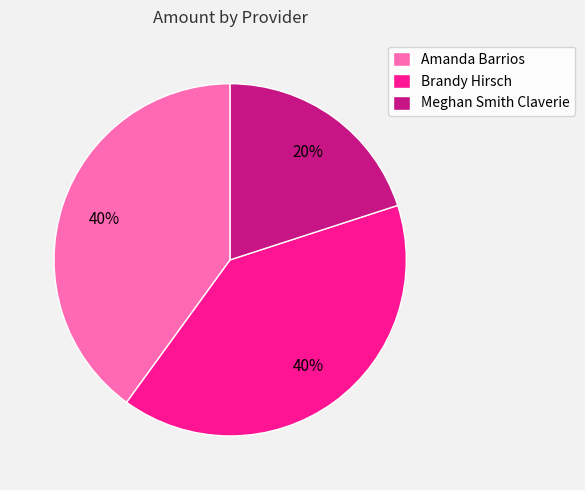

Approximately how many times larger is the value at Meghan Smith Claverie compared to Brandy Hirsch?

0.5